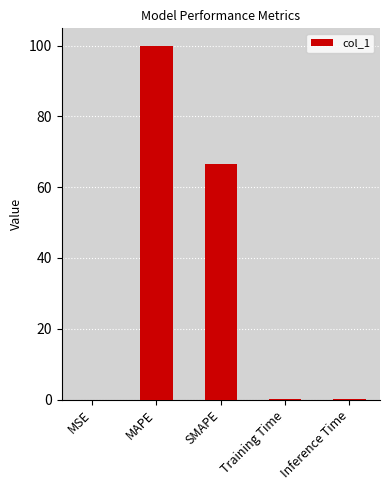

True or false: the data shows 99.9 at MAPE.

True